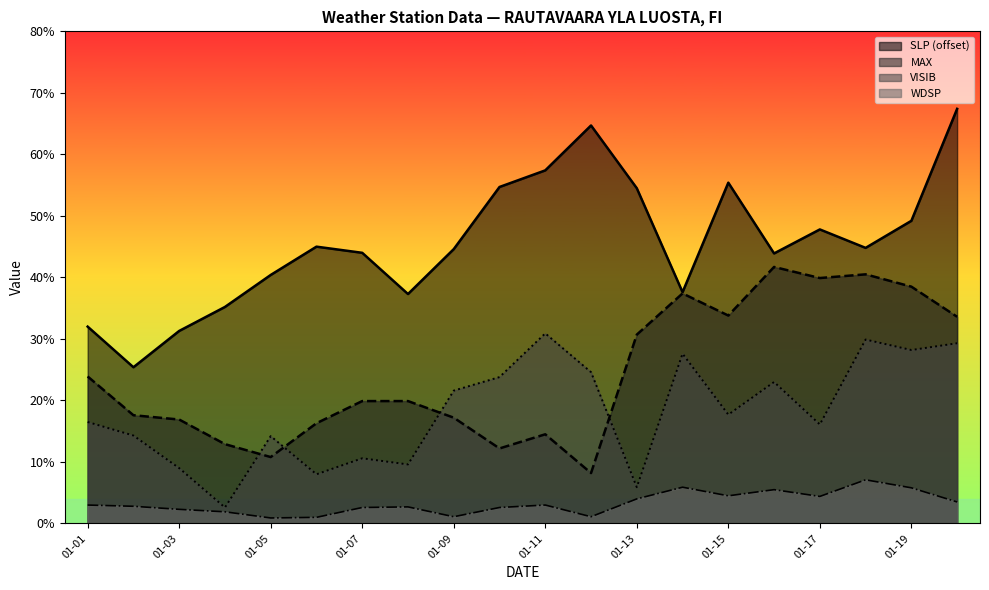

True or false: SLP has a value of 24.3 at 2025-01-16.

False